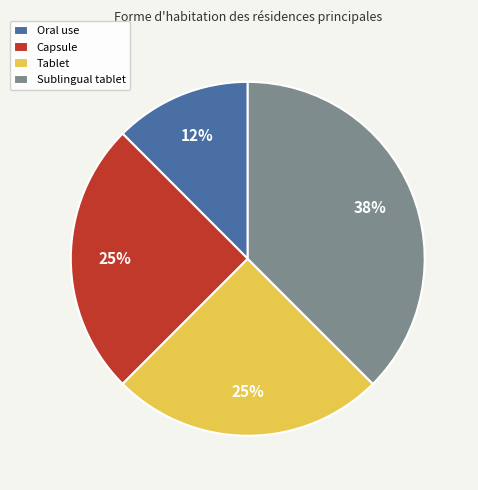

Approximately how many times larger is the value at Sublingual tablet compared to Capsule?

1.5